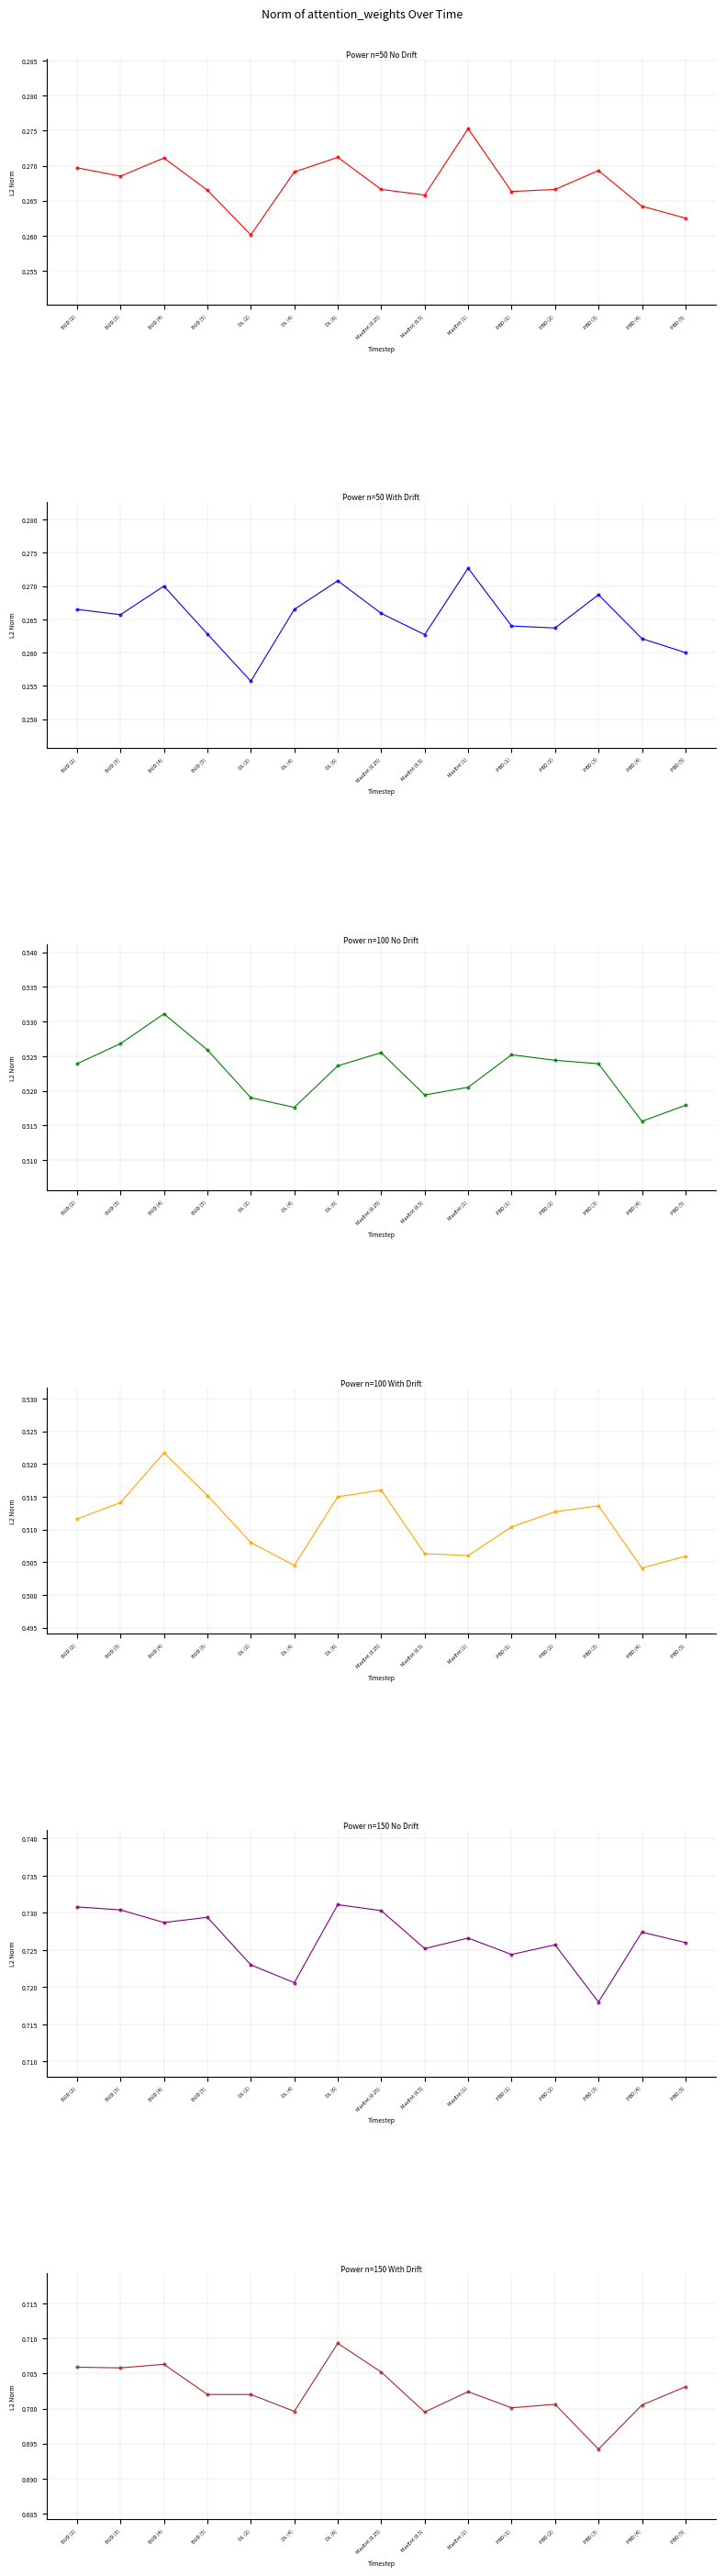

In Power n=150 No Drift, how many points are higher than both neighbors (excluding endpoints)?

5